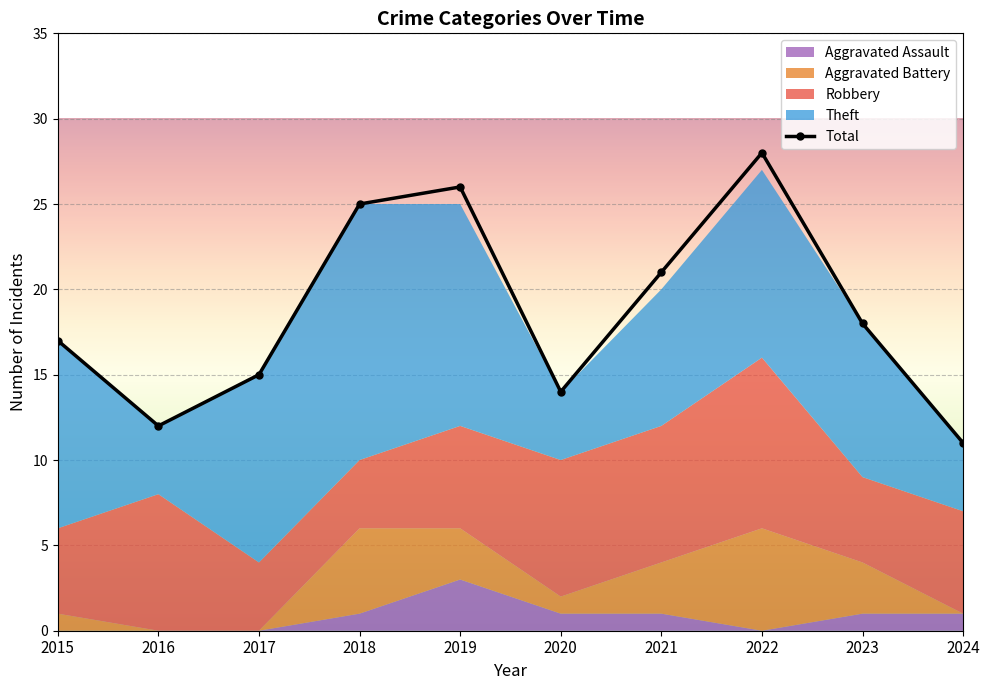

Between 2017 and 2024, which is larger?

2017